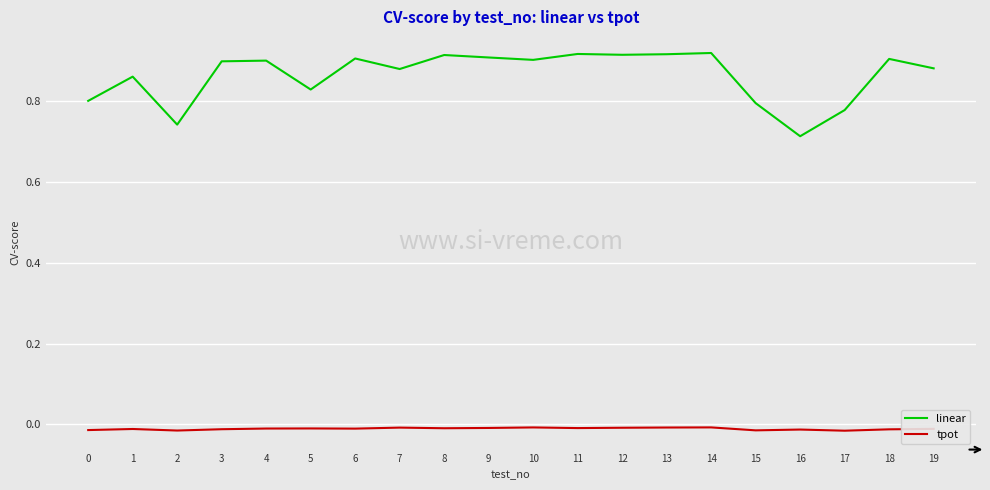

True or false: tpot has more than 1 points higher than both neighbors.

True